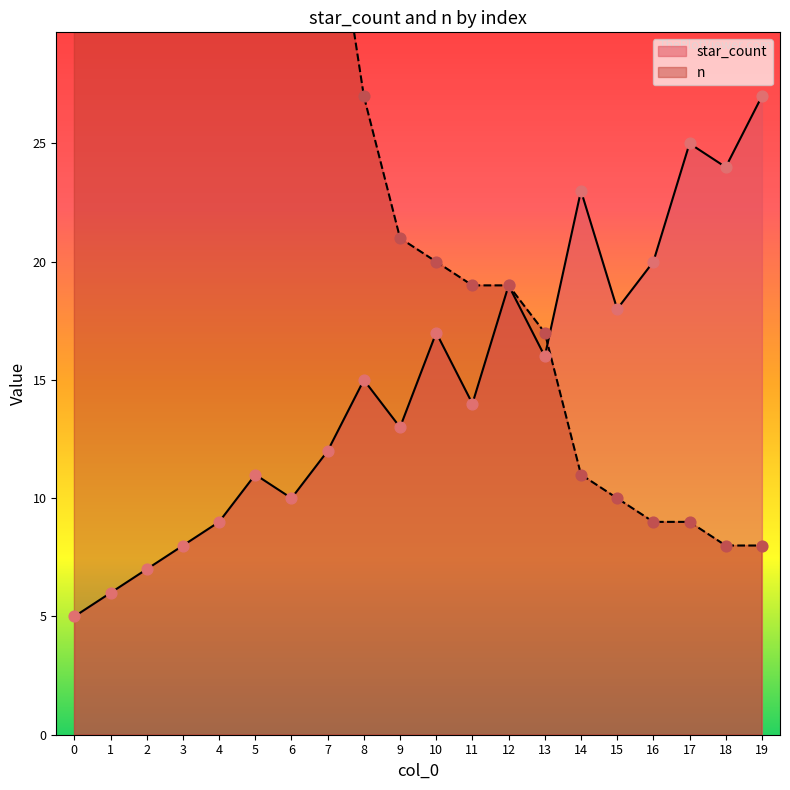

Which series contains the highest Y value?

n